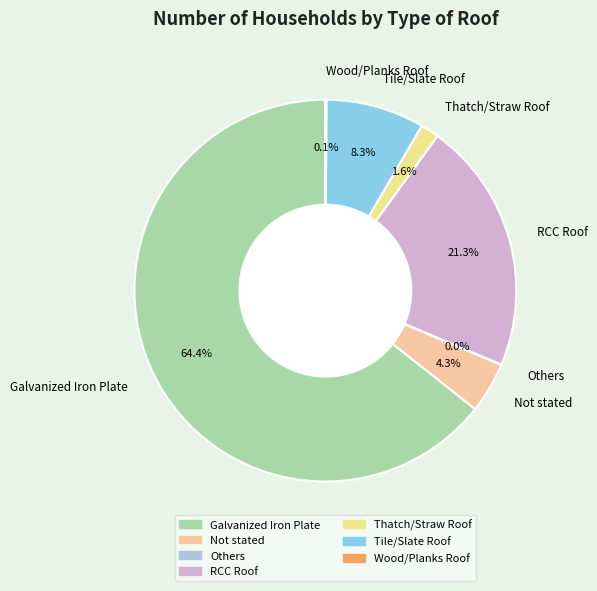

Which has a higher value, Thatch/Straw Roof or Tile/Slate Roof?

Tile/Slate Roof